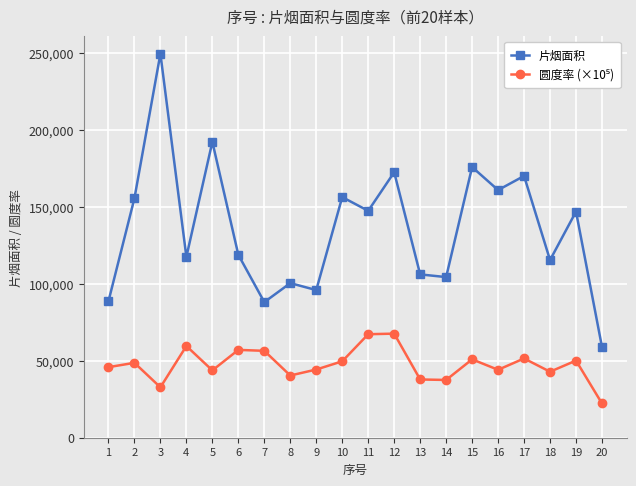

How many series are shown in this chart?

2